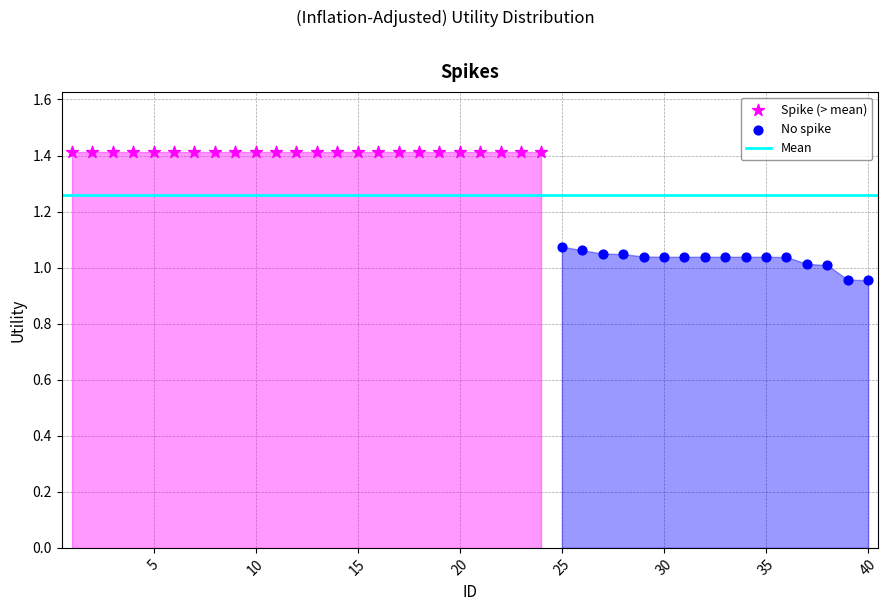

Which series contains the lowest Y value?

No spike